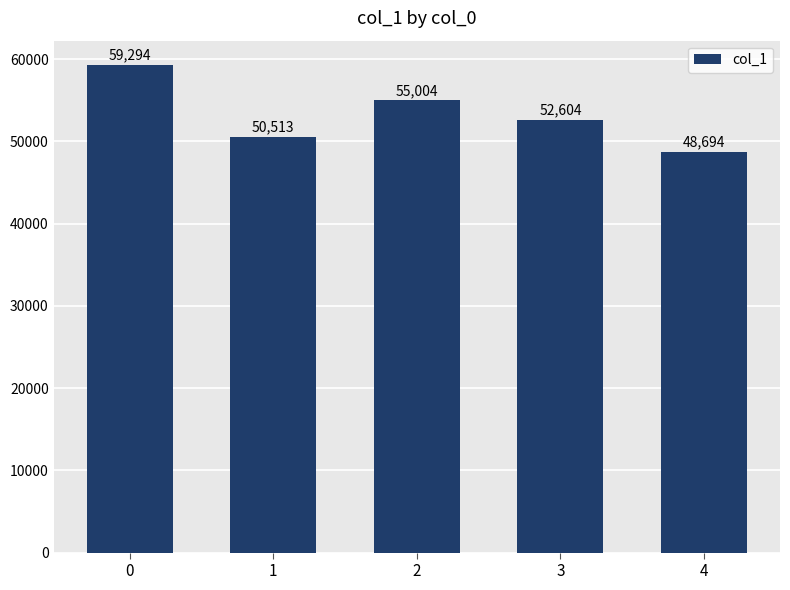

Reading left to right, transcribe all the data shown in this chart.

59294	50513	55004	52604	48694